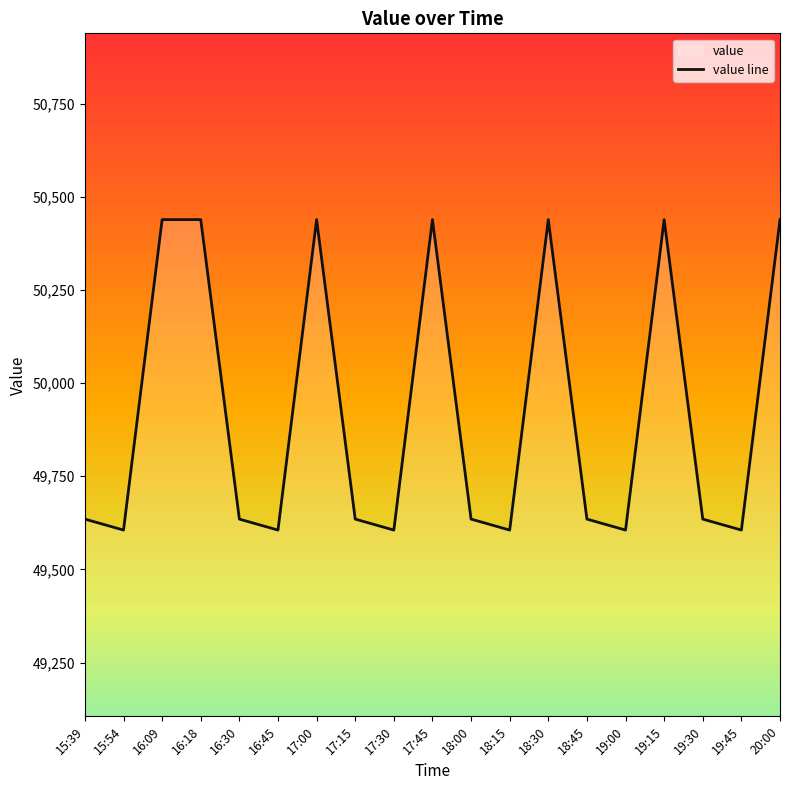

What is the label of the 17th point from the right?

16:09